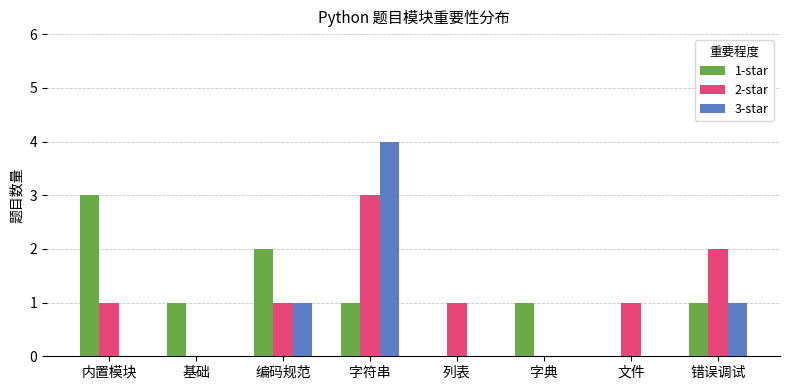

What is the total value across all series at 文件?

1